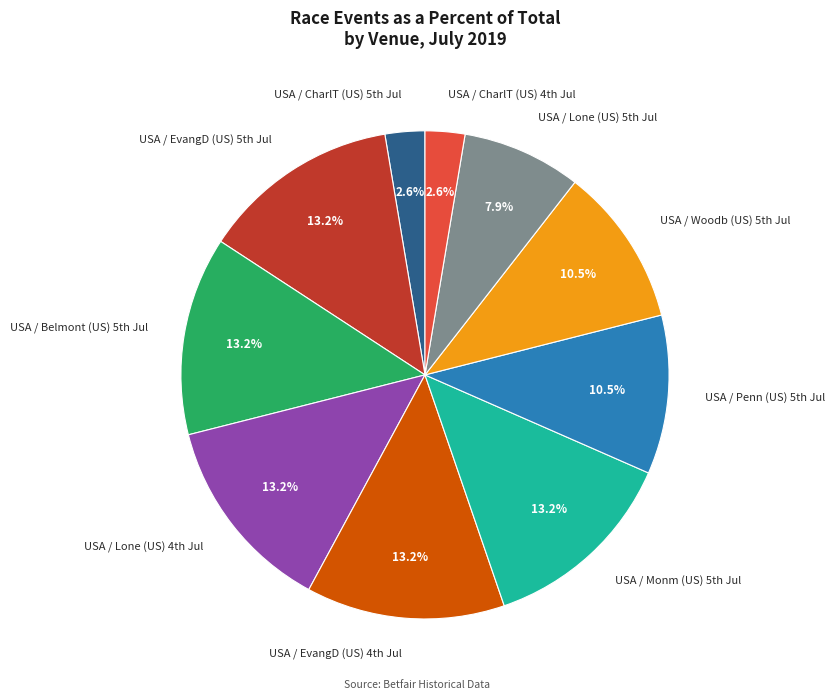

Does any single category account for the majority?

No